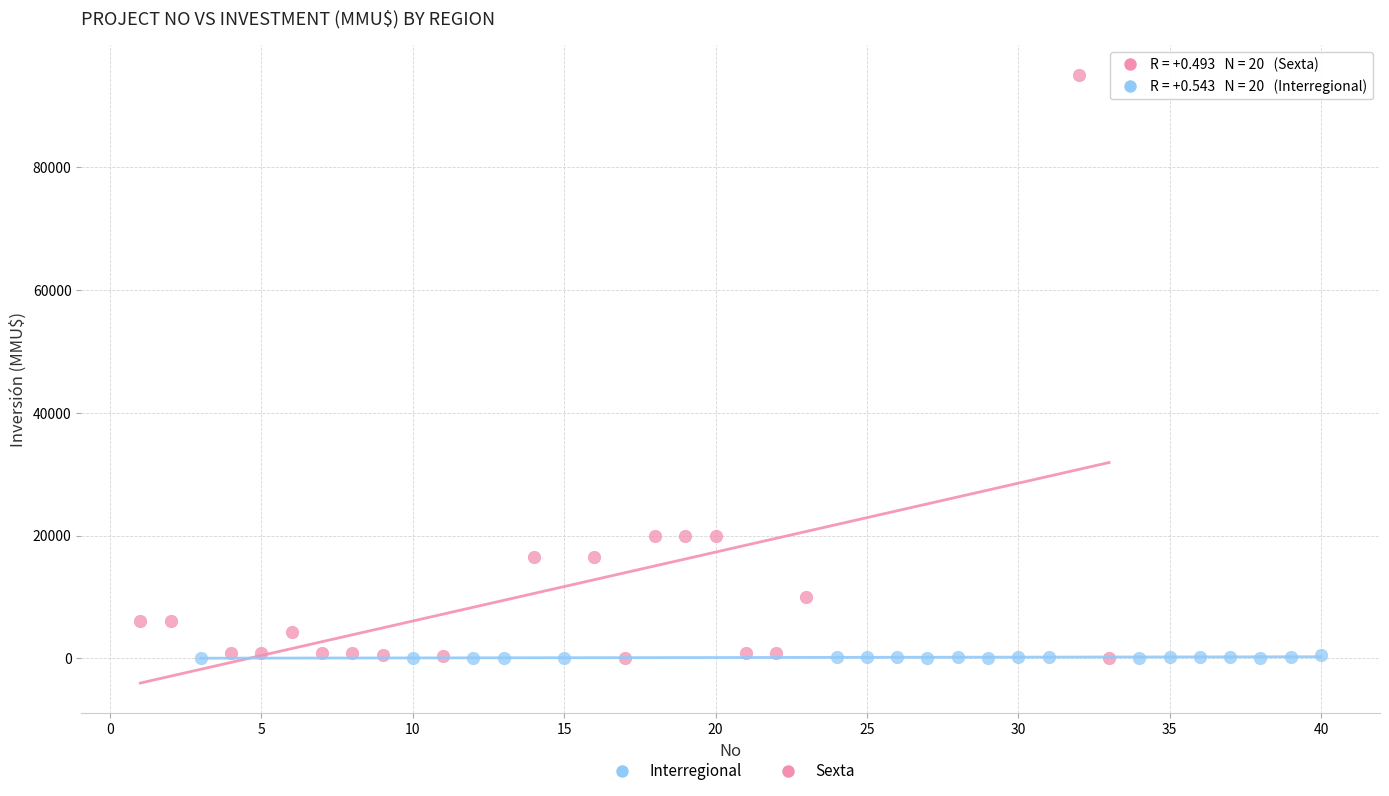

Which series has the largest Y range (max minus min)?

Sexta